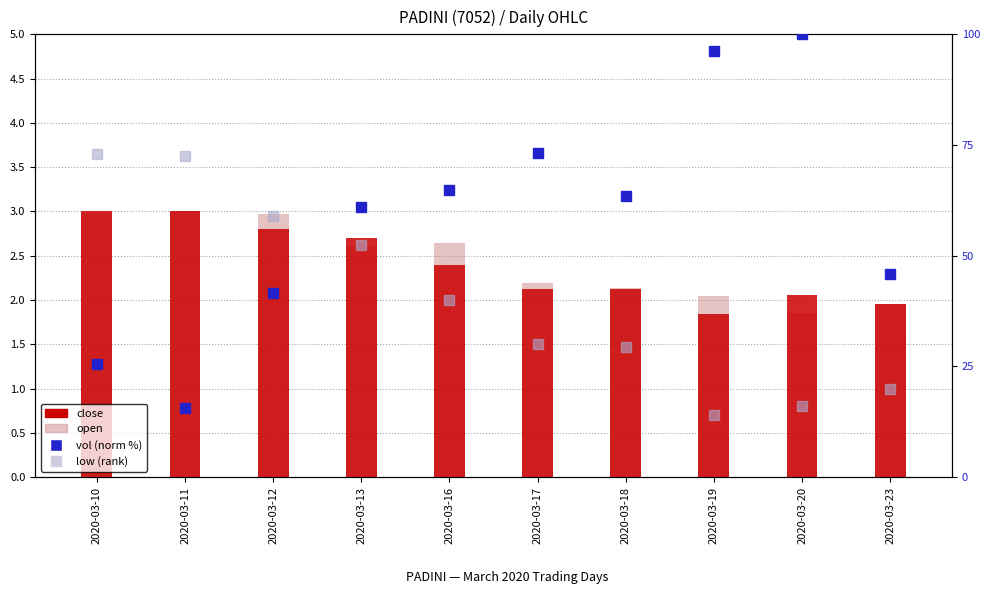

How many groups of bars are there?

10